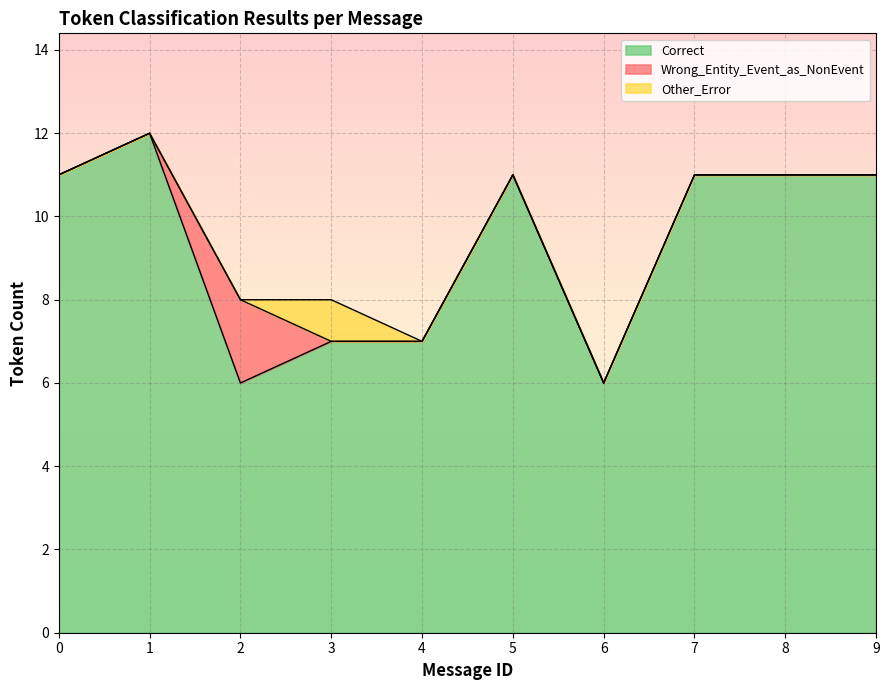

The value of Wrong_Entity_Event_as_NonEvent at 6 is 0. True or false?

True